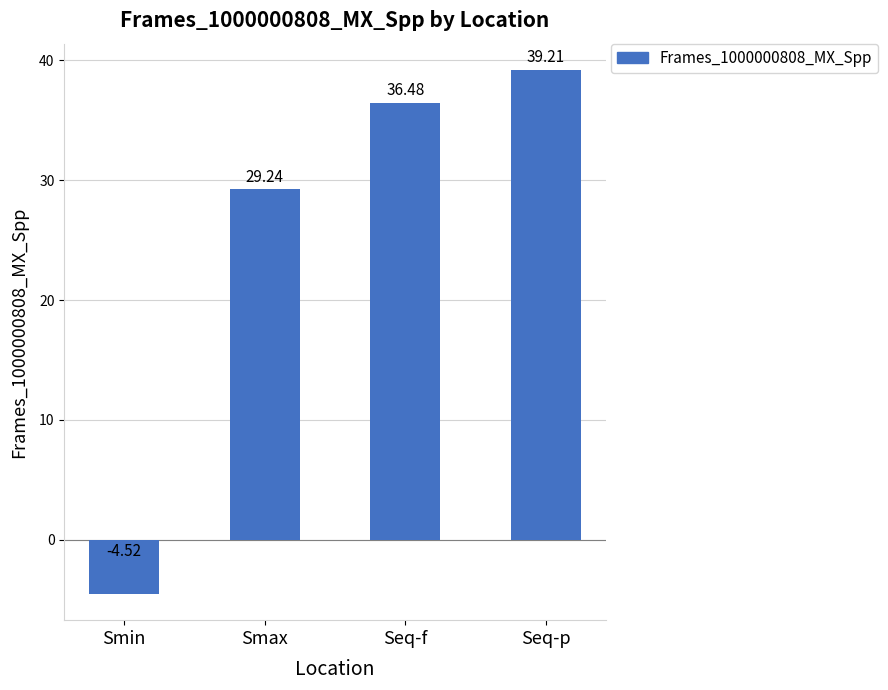

The chart shows a value of 29.2 at Smax. True or false?

True